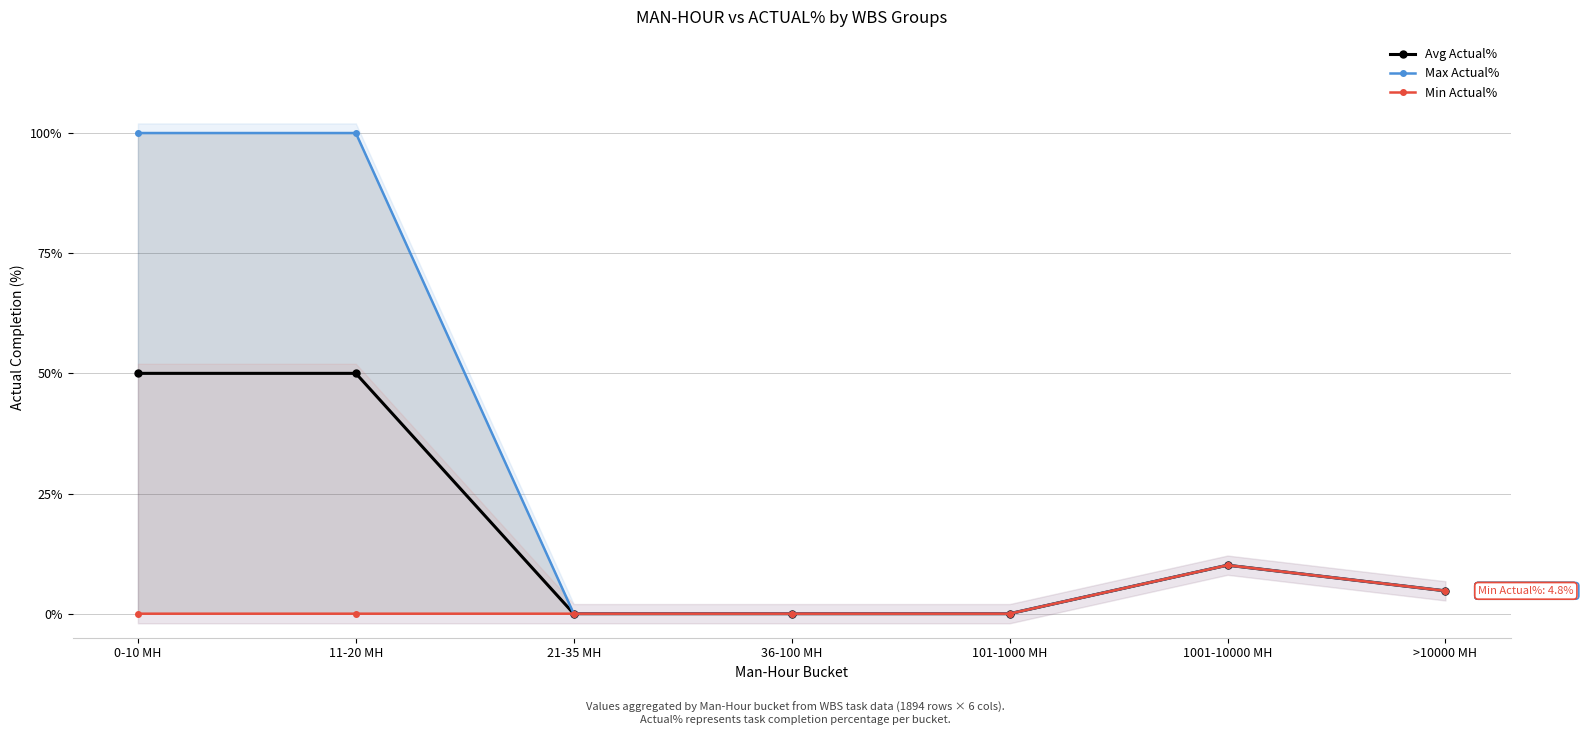

Which category has the highest value in the Max Actual% series?

0-10 MH